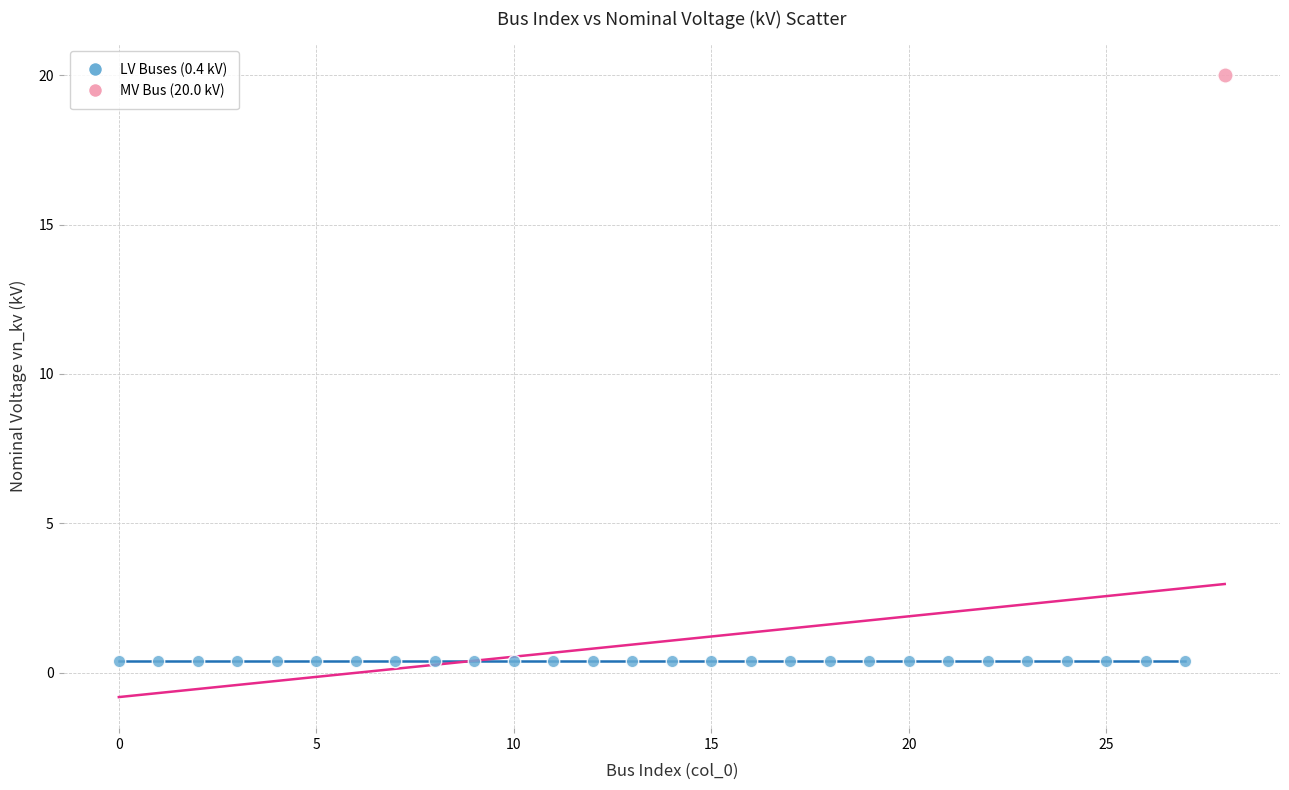

What are all the series names shown in the legend?

LV Buses (0.4 kV), MV Bus (20.0 kV)